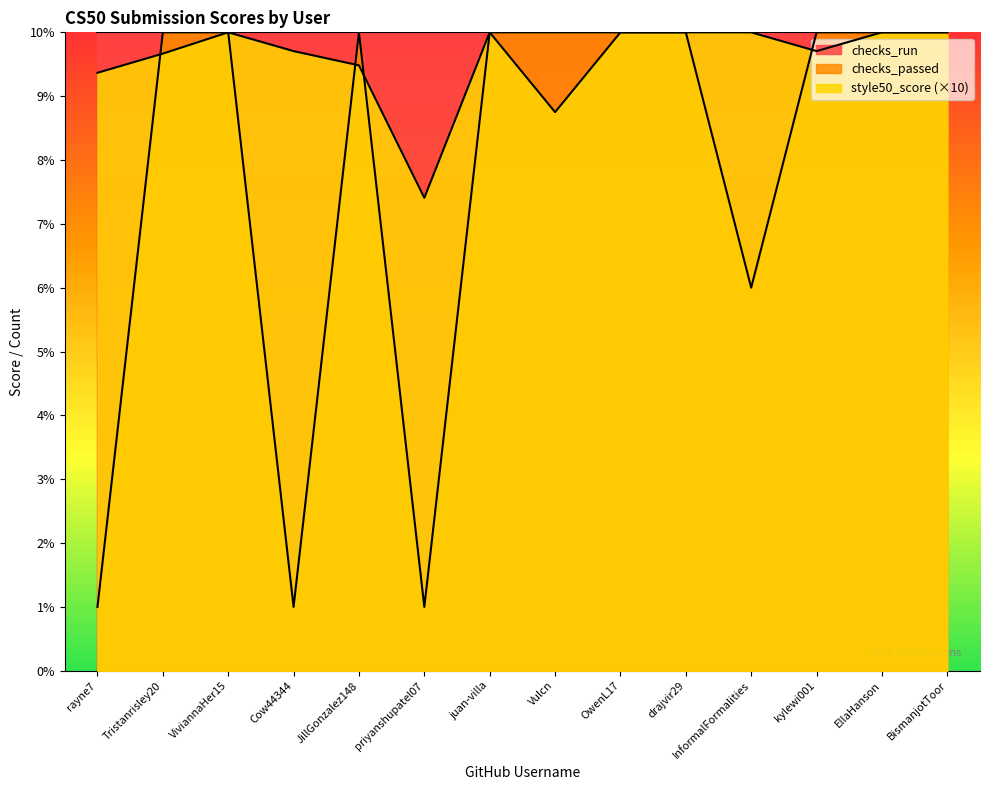

Between JillGonzalez148 and BismanjotToor, which is larger?

BismanjotToor